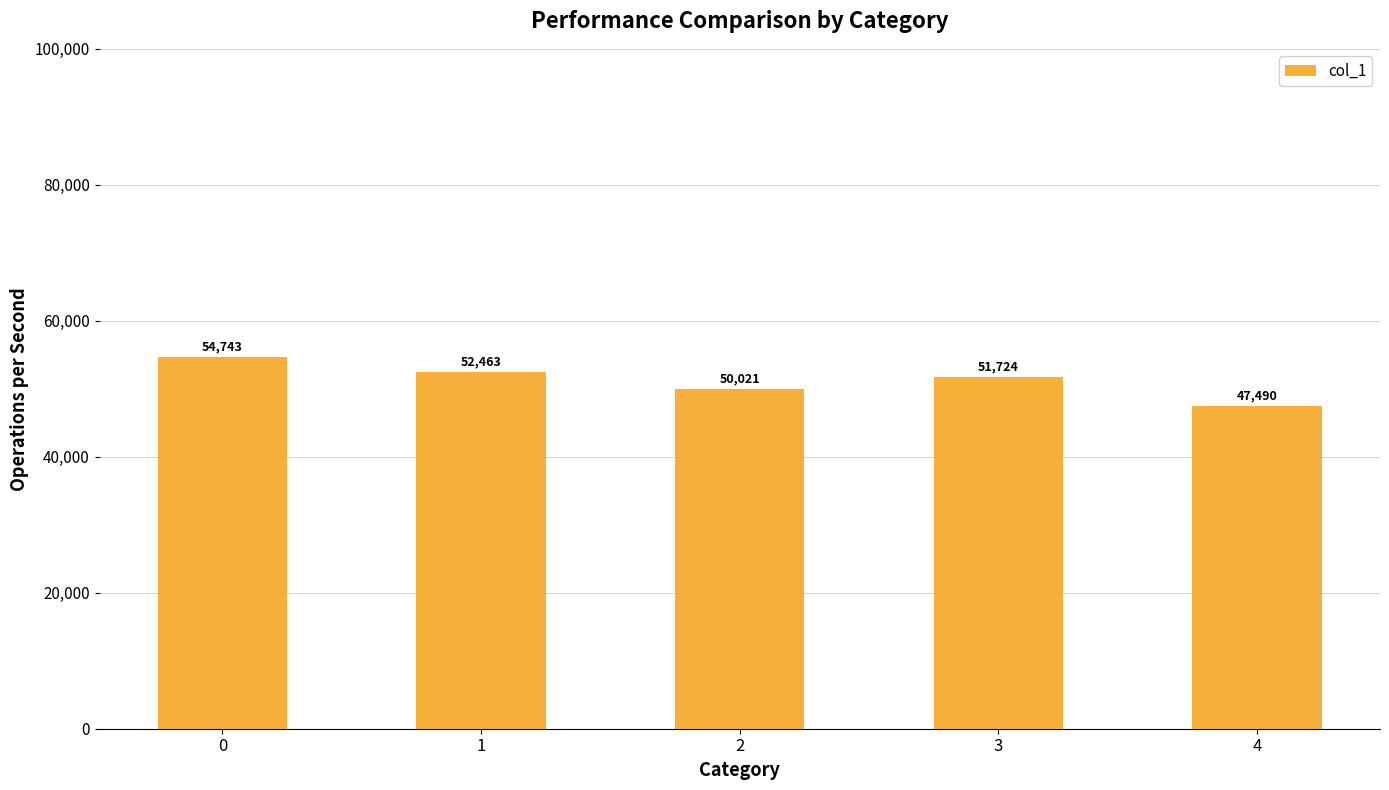

Which category has the lowest value across all series?

4